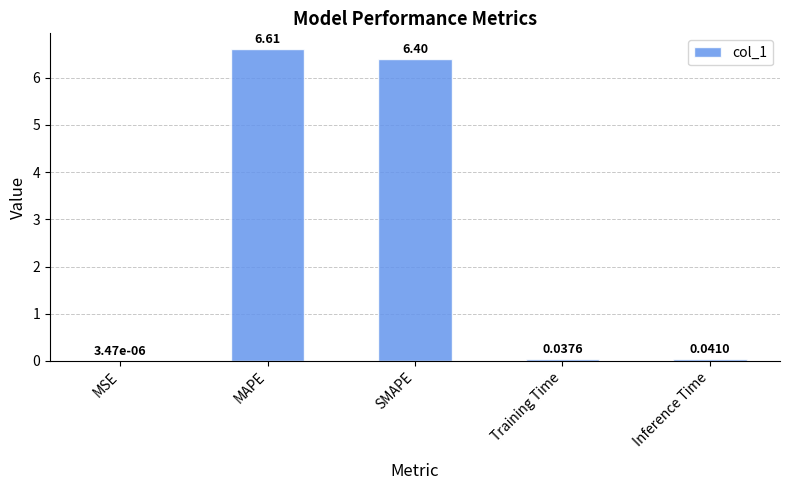

Is it true that the value at MAPE is 3.9?

False